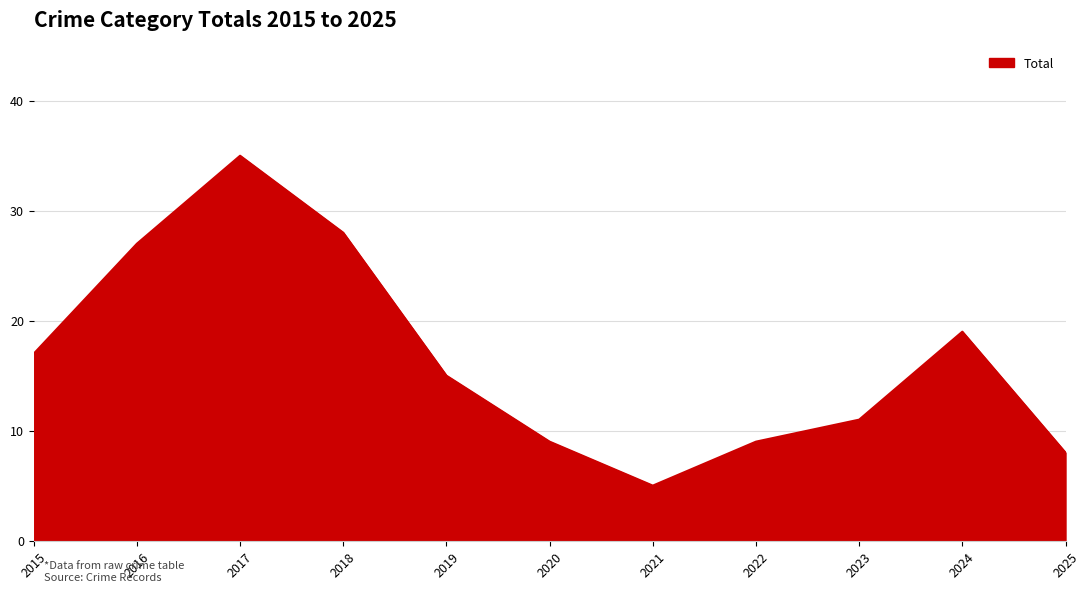

Which has a higher value, 2019 or 2017?

2017